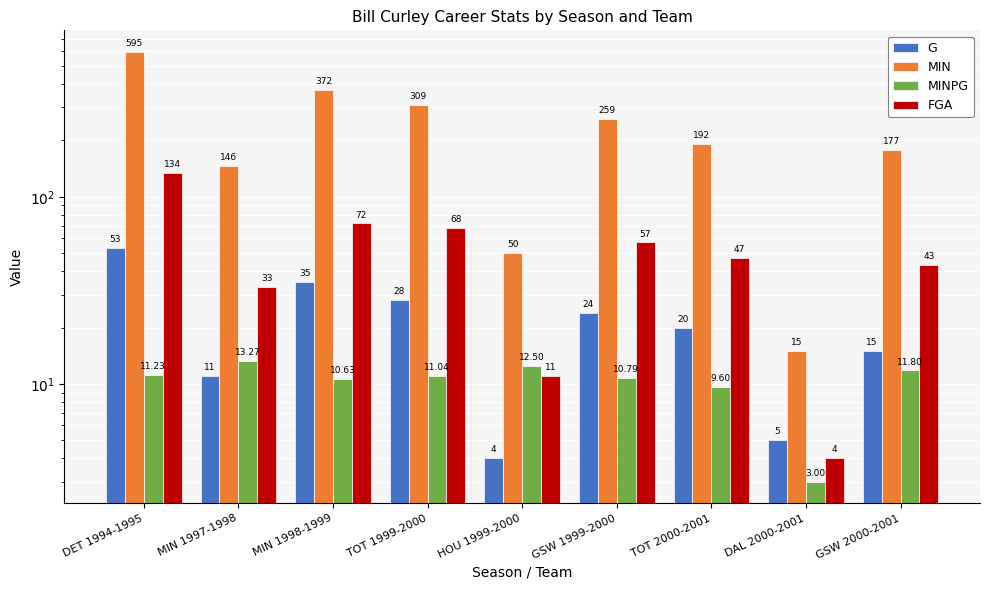

What is the label of the 2nd bar from the right?

DAL 2000-2001